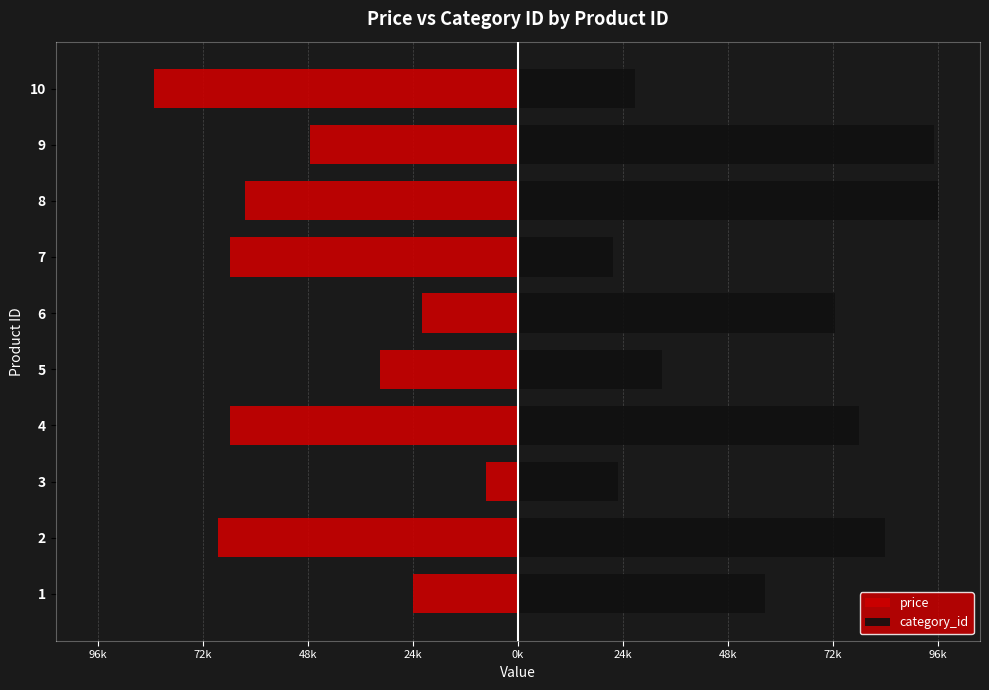

What is the minimum value for price?

-83269